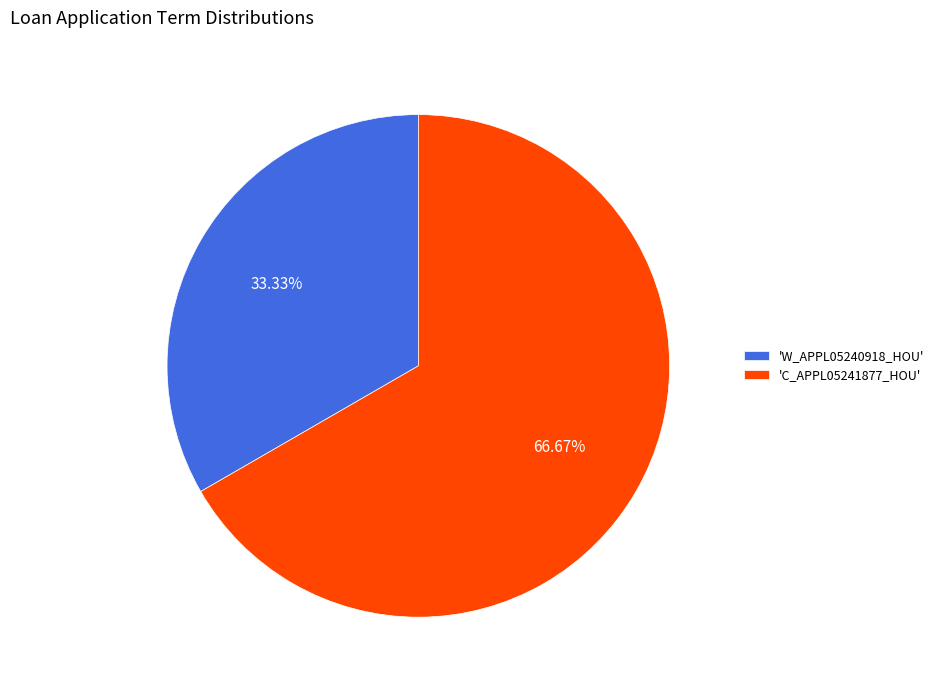

Which has a higher value, 'W_APPL05240918_HOU' or 'C_APPL05241877_HOU'?

'C_APPL05241877_HOU'